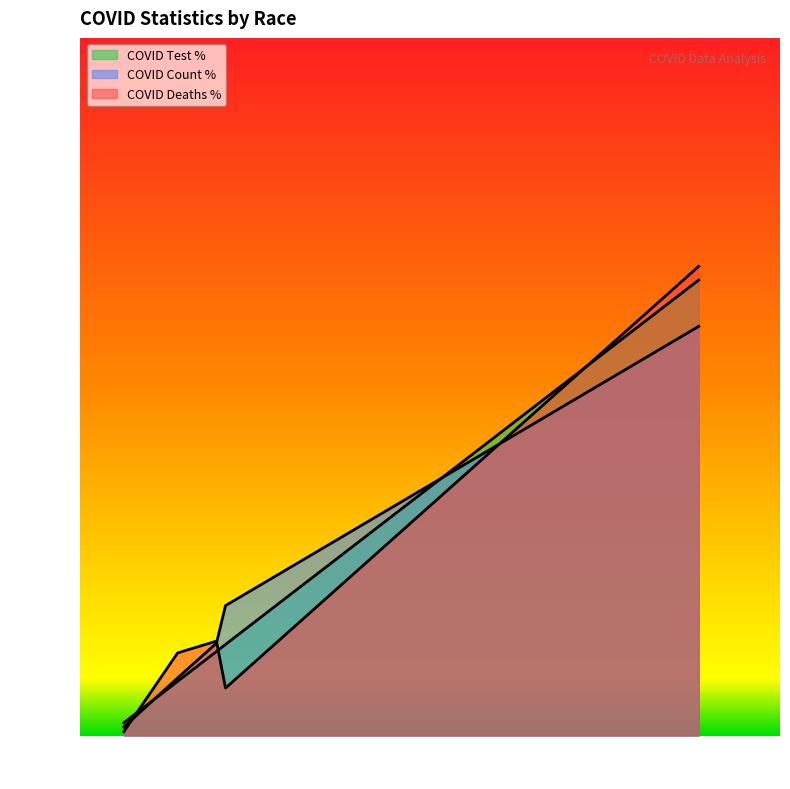

Between Other Race and Unknown, which series saw the biggest shift?

COVID_DEATHS_PCT